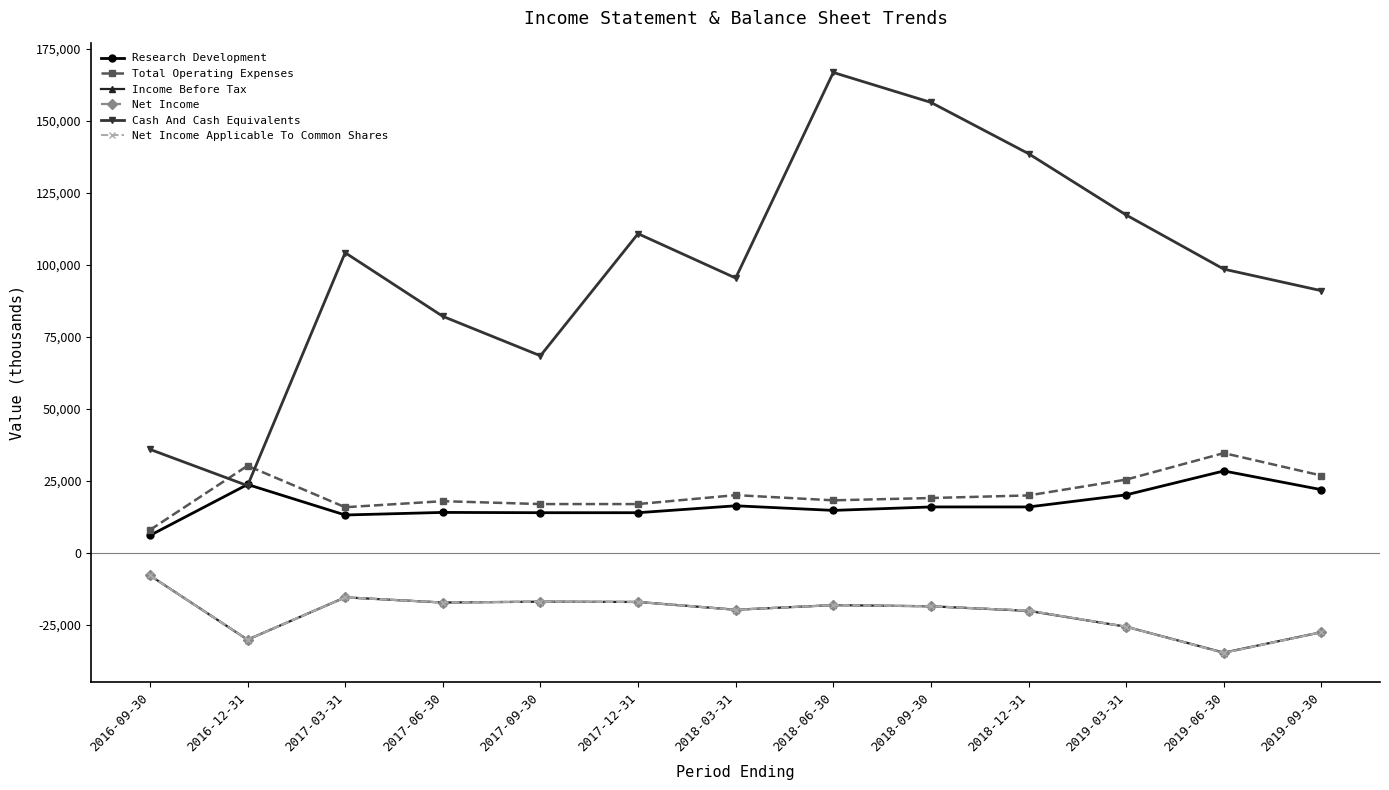

What position from the left is 2017-12-31?

6